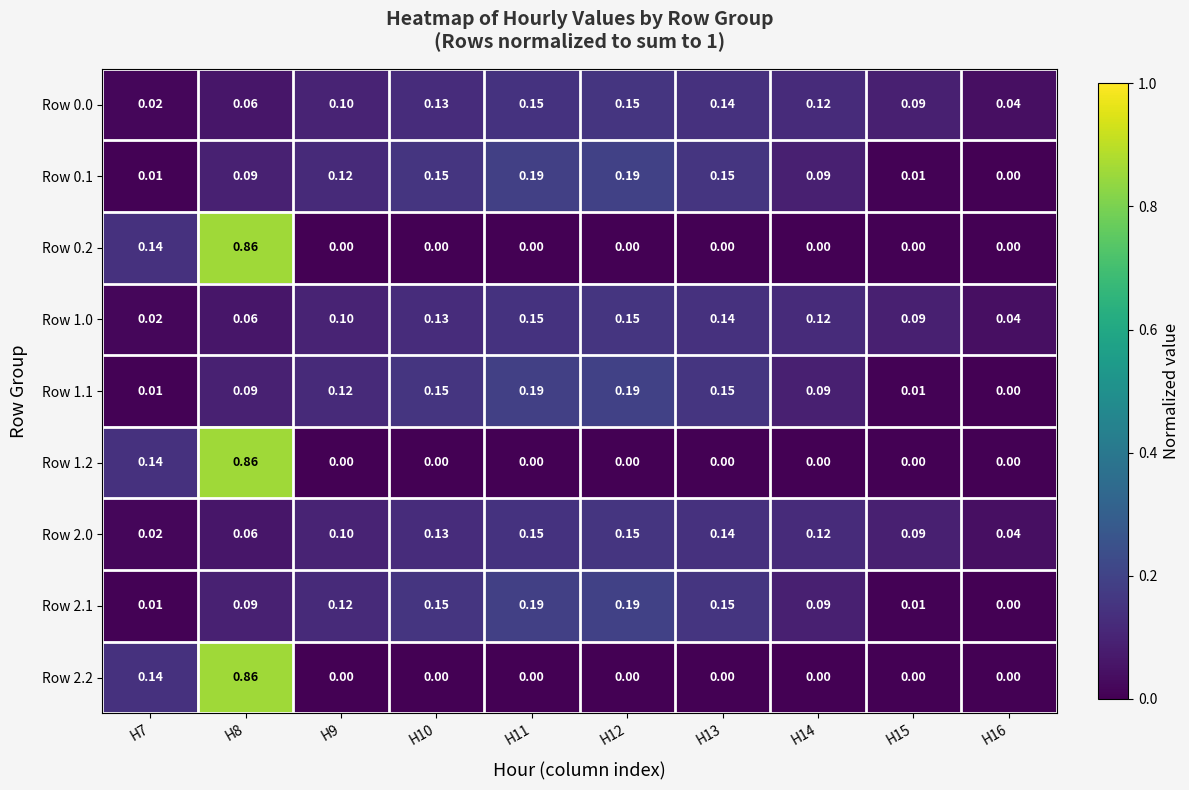

Is the value of Row 0.1 at H14 greater than the value of Row 2.1 at H11?

No